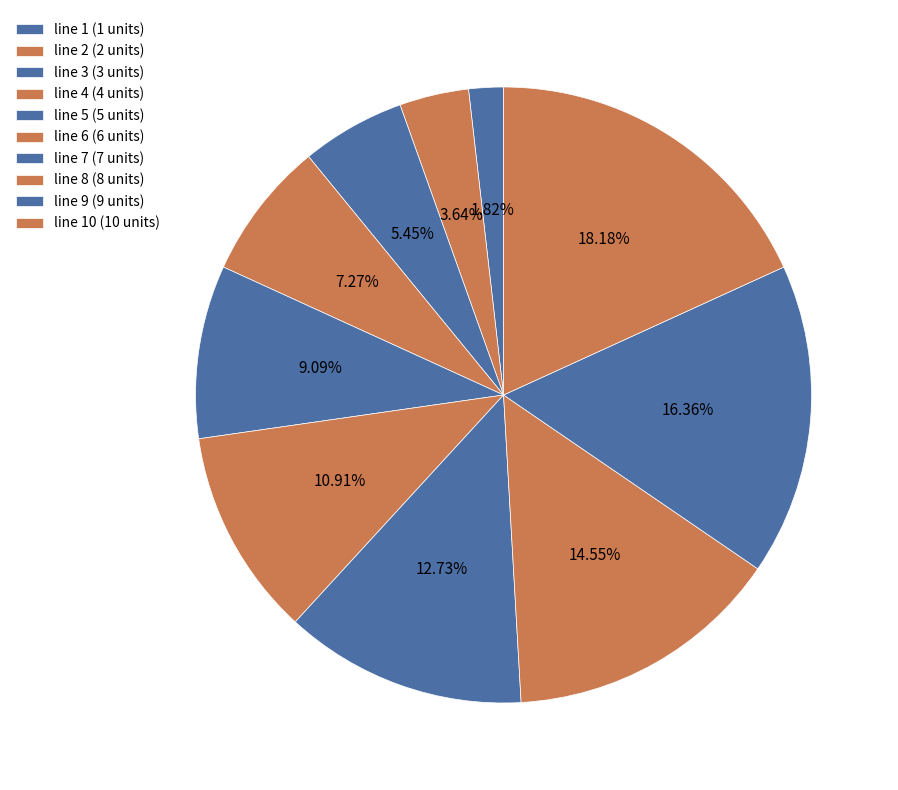

Count the number of slices in the pie.

10